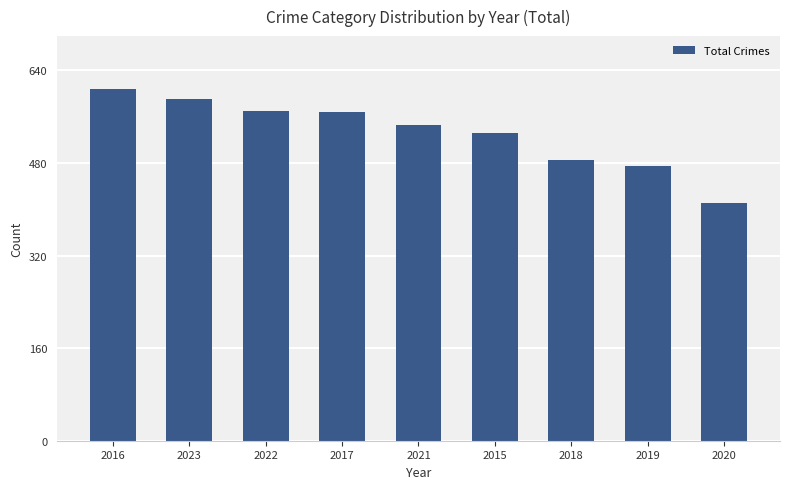

The value at 2015 is 910. True or false?

False